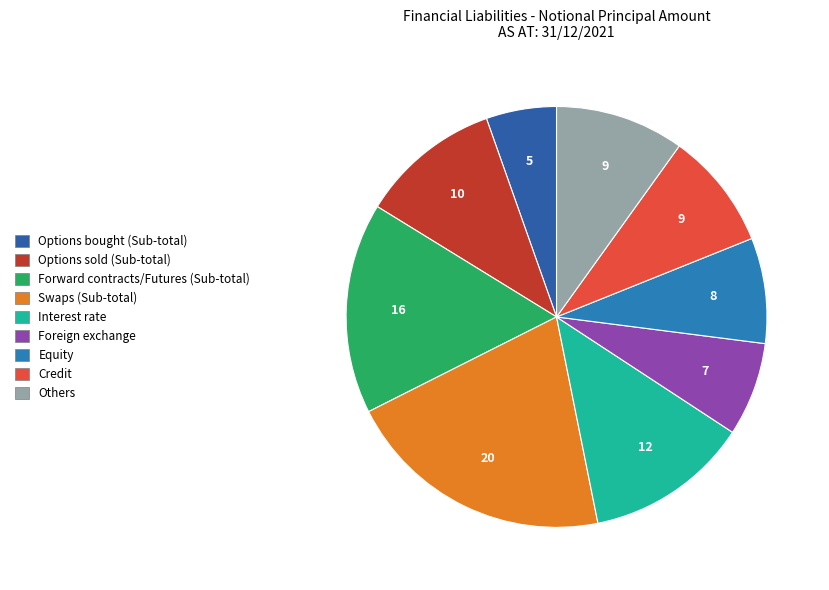

To the nearest percent, what is the difference between the largest and smallest slice percentages?

15%